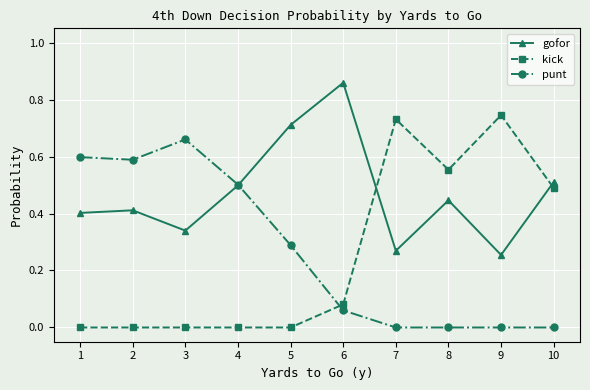

What value does the punt series have at 4?

0.5